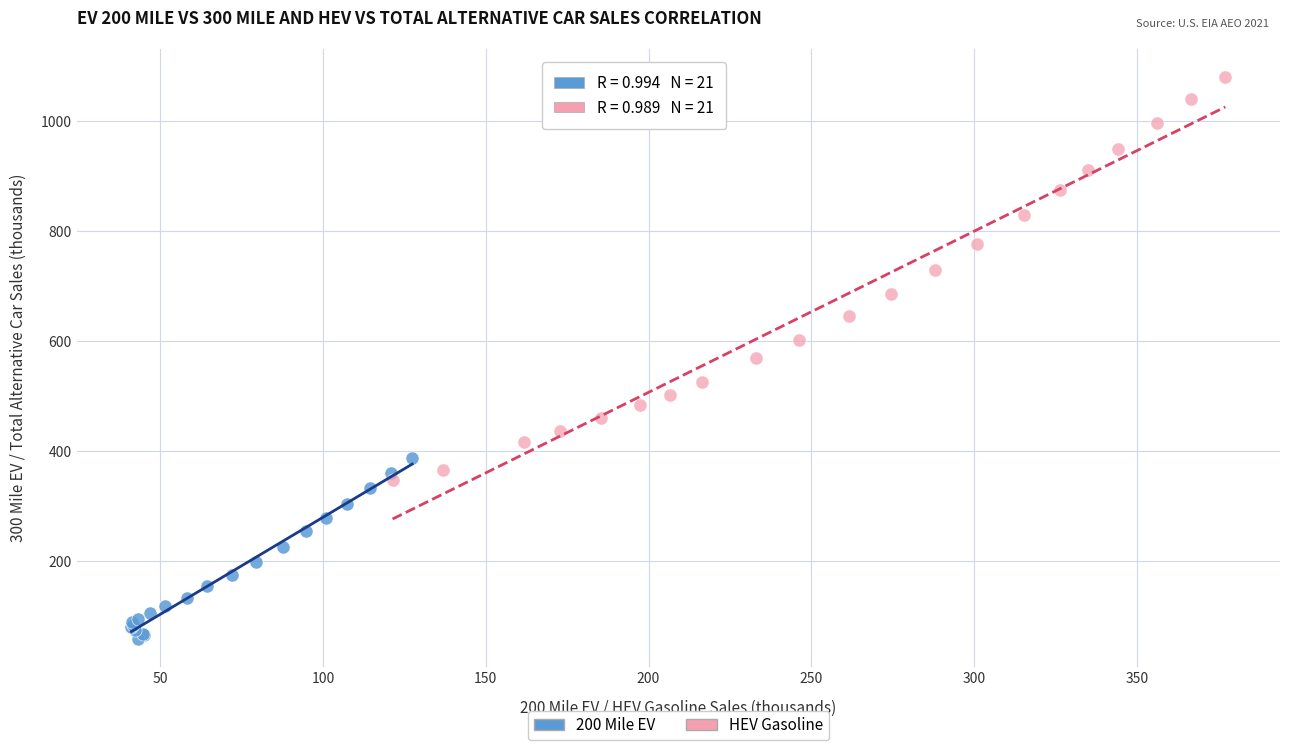

Which series has the widest spread of Y values?

HEV Gasoline